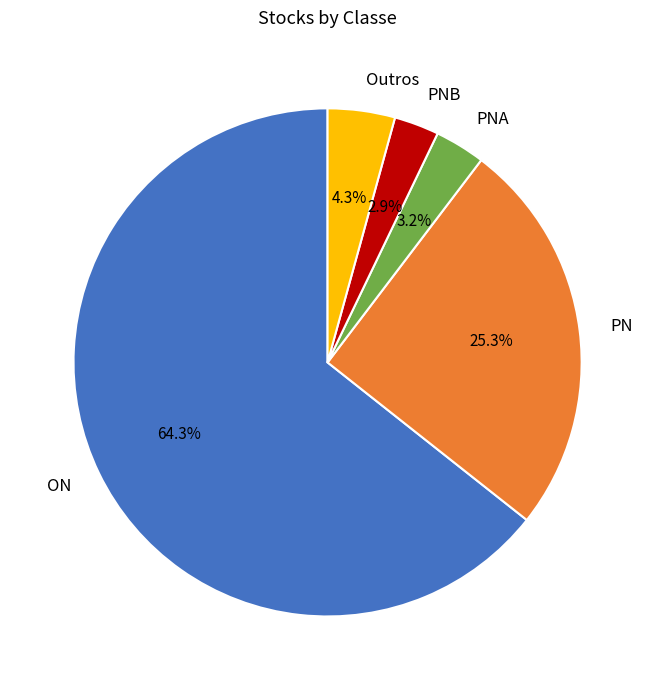

What percentage is NOT represented by PNB?

97.1%